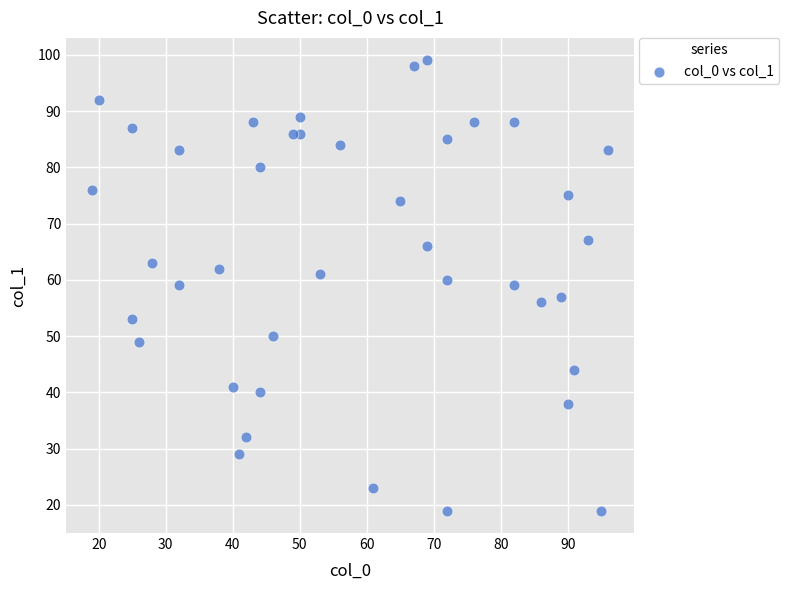

What is the range of Y values (max minus min)?

80